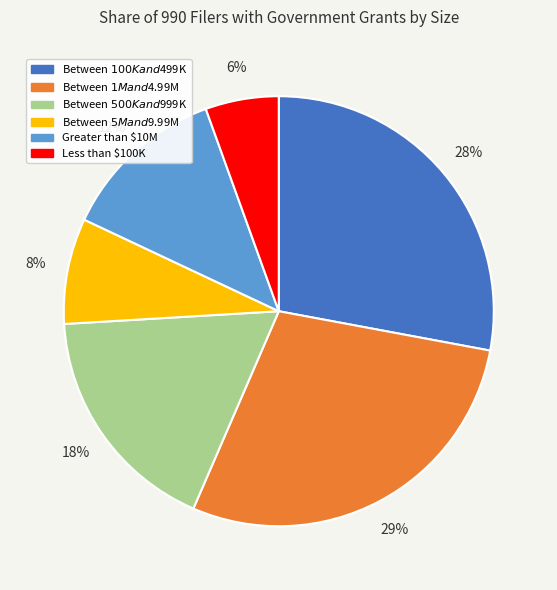

True or false: Greater than $10M accounts for 3% of the total.

False